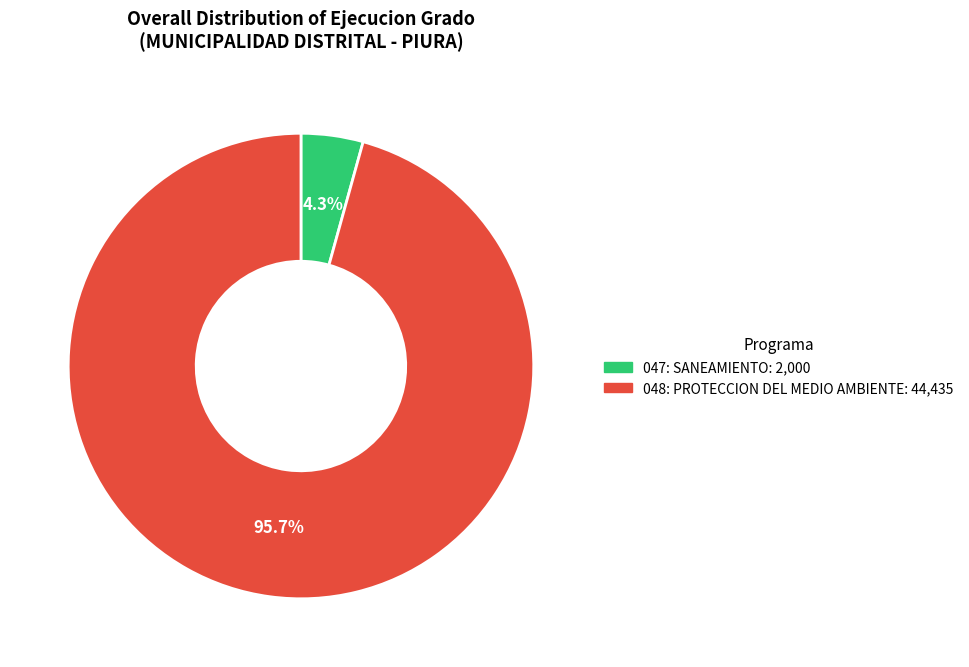

To the nearest percent, what percentage of the pie is 048: PROTECCION DEL MEDIO AMBIENTE?

96%